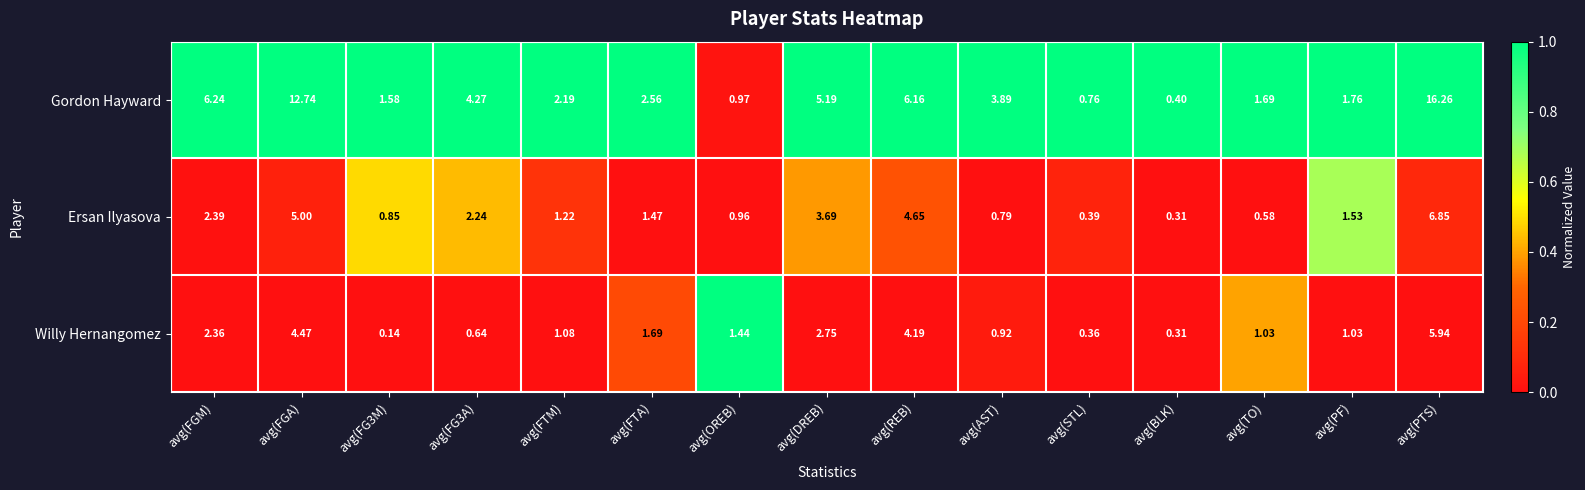

Between avg(FG3M) and avg(FTA), which series saw the biggest shift?

Willy Hernangomez